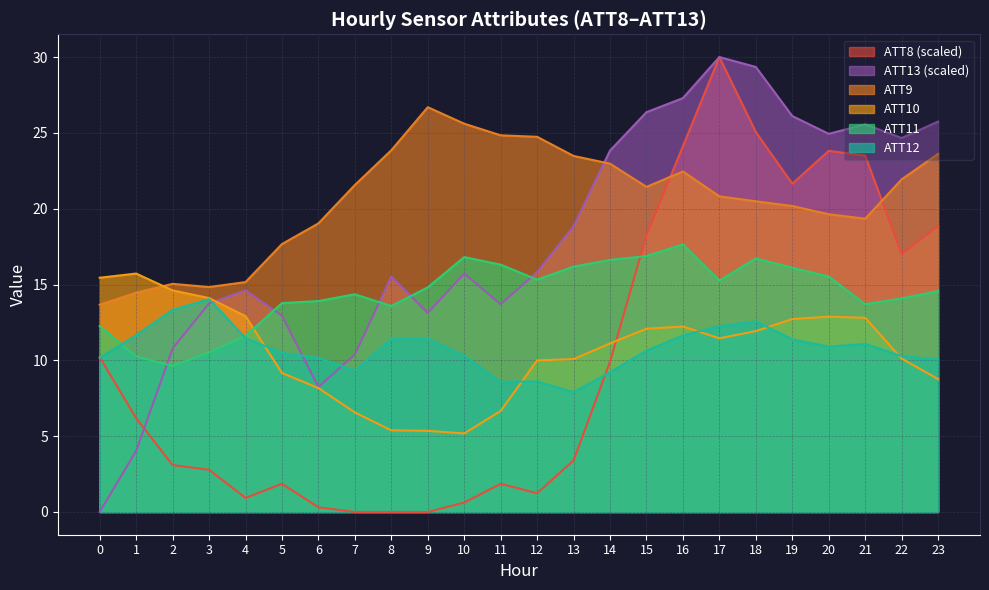

True or false: ATT8 has more than 2 interior local peaks.

True